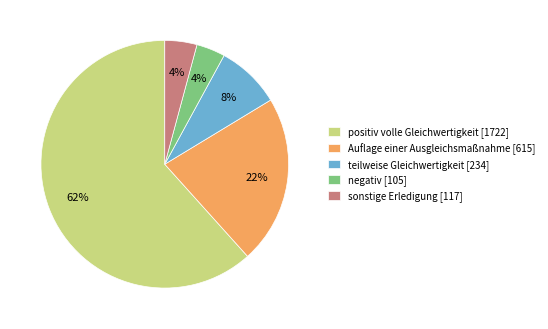

To the nearest percent, what is the average slice percentage?

20%